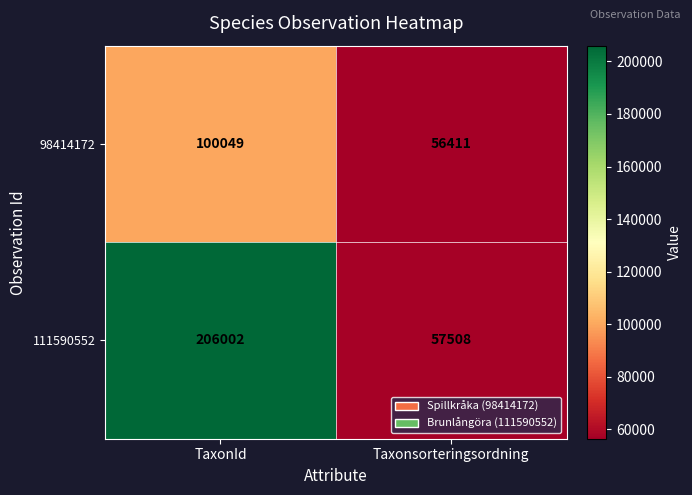

What is the difference between the maximum and minimum values in the 98414172 series?

43638